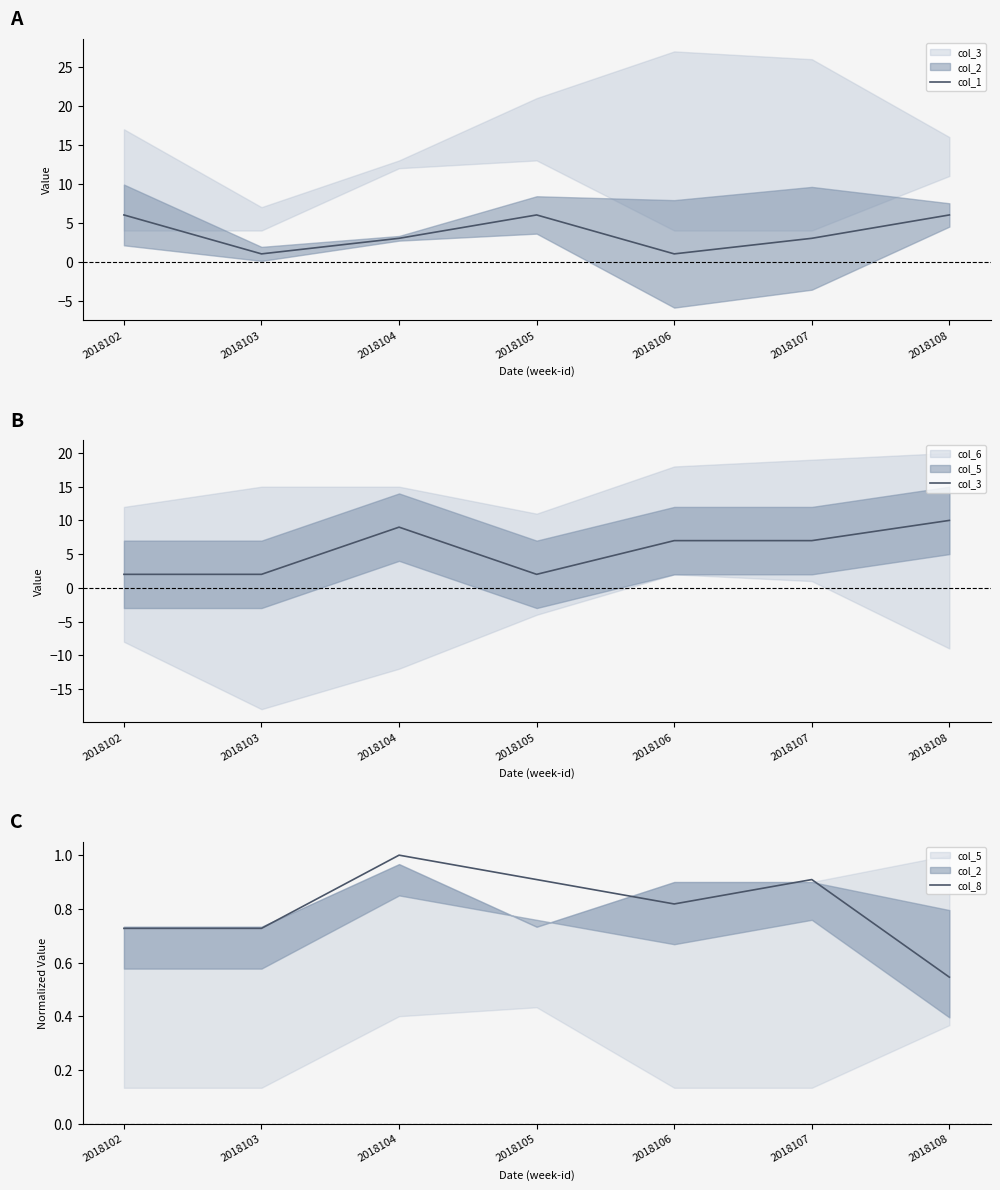

What is the sum of all col_3 values?

39.0